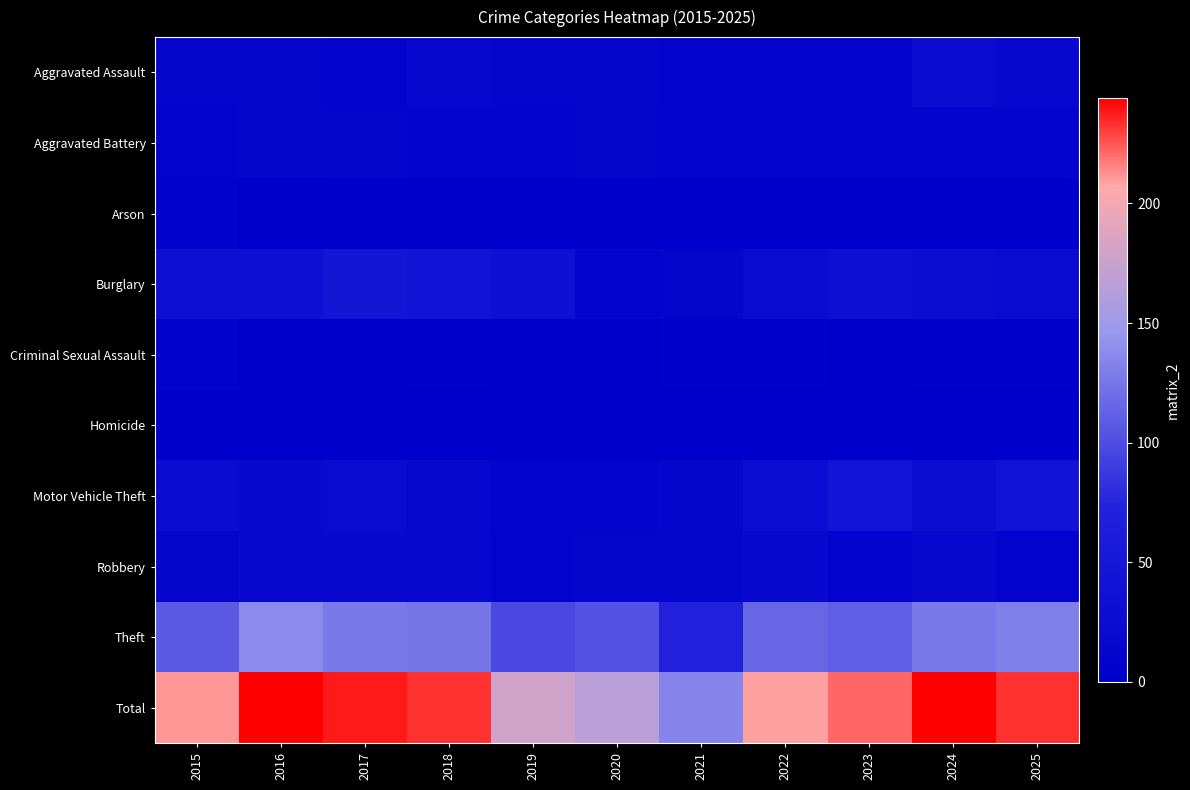

How many categories are shown in the chart?

11